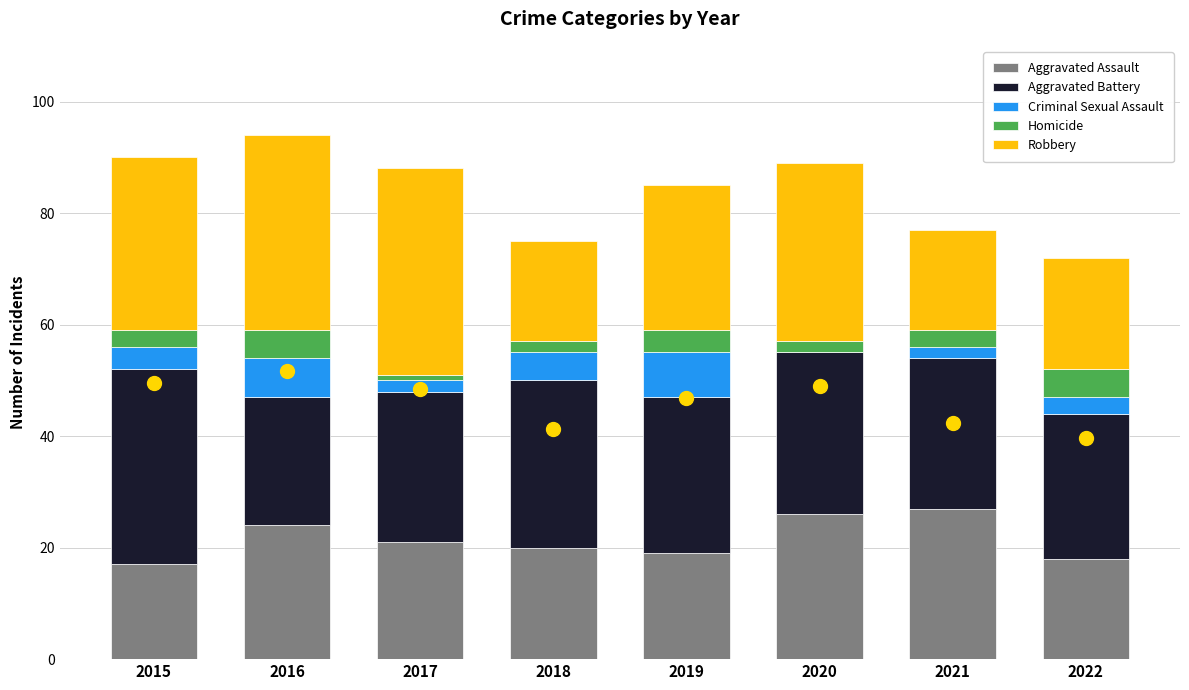

What is the total value across all series at 2019?

85